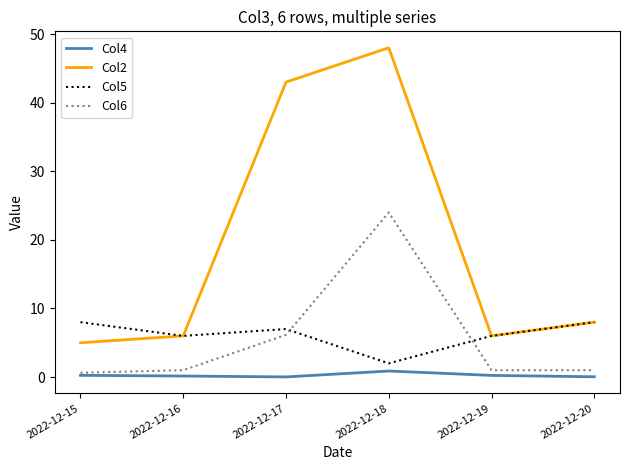

Which series has the largest range (max minus min)?

Col2